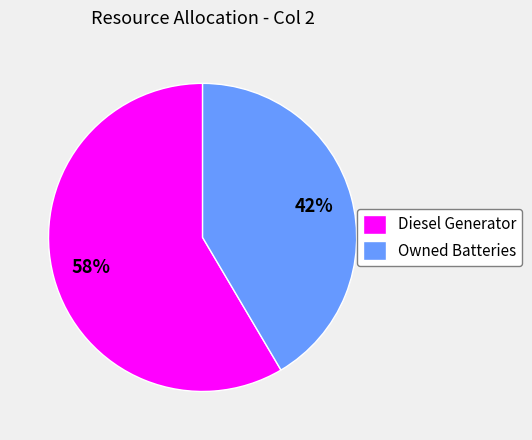

How many segments does this pie chart have?

2